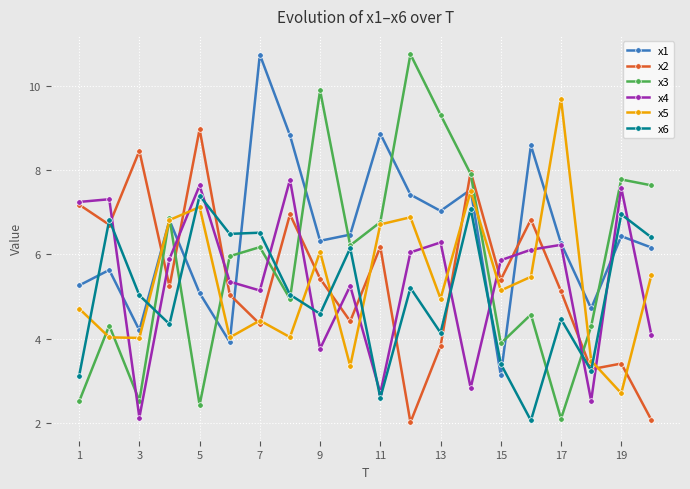

Does the chart have visible grid lines?

Yes